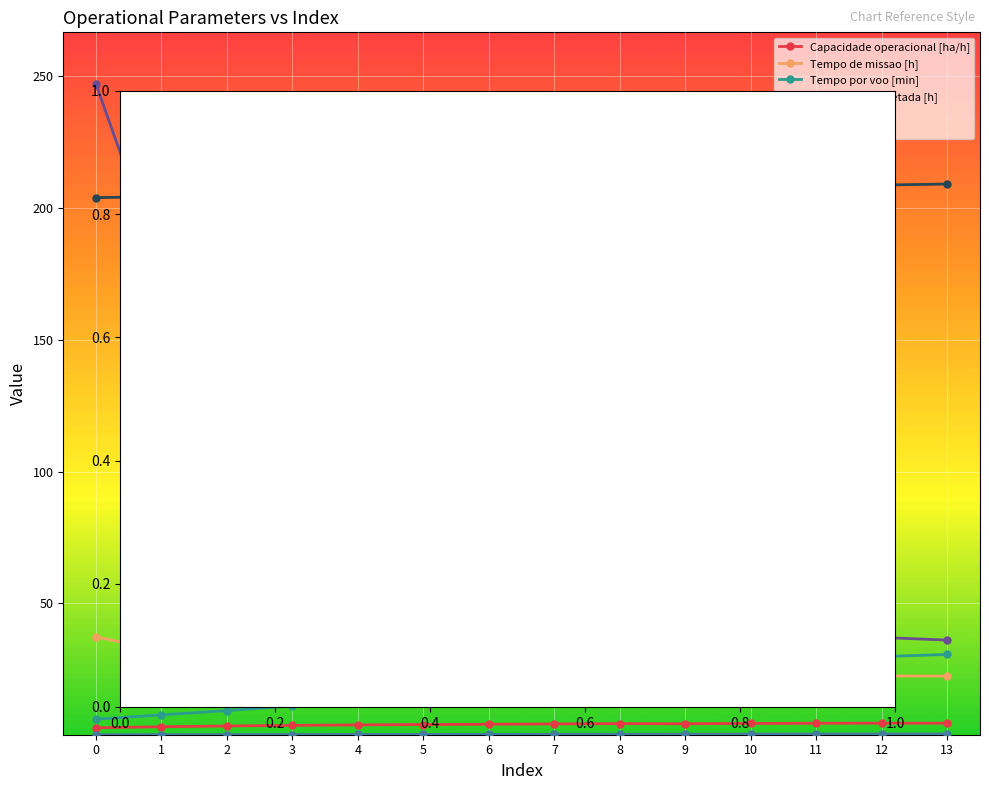

Which series has the largest range (max minus min)?

N Voos